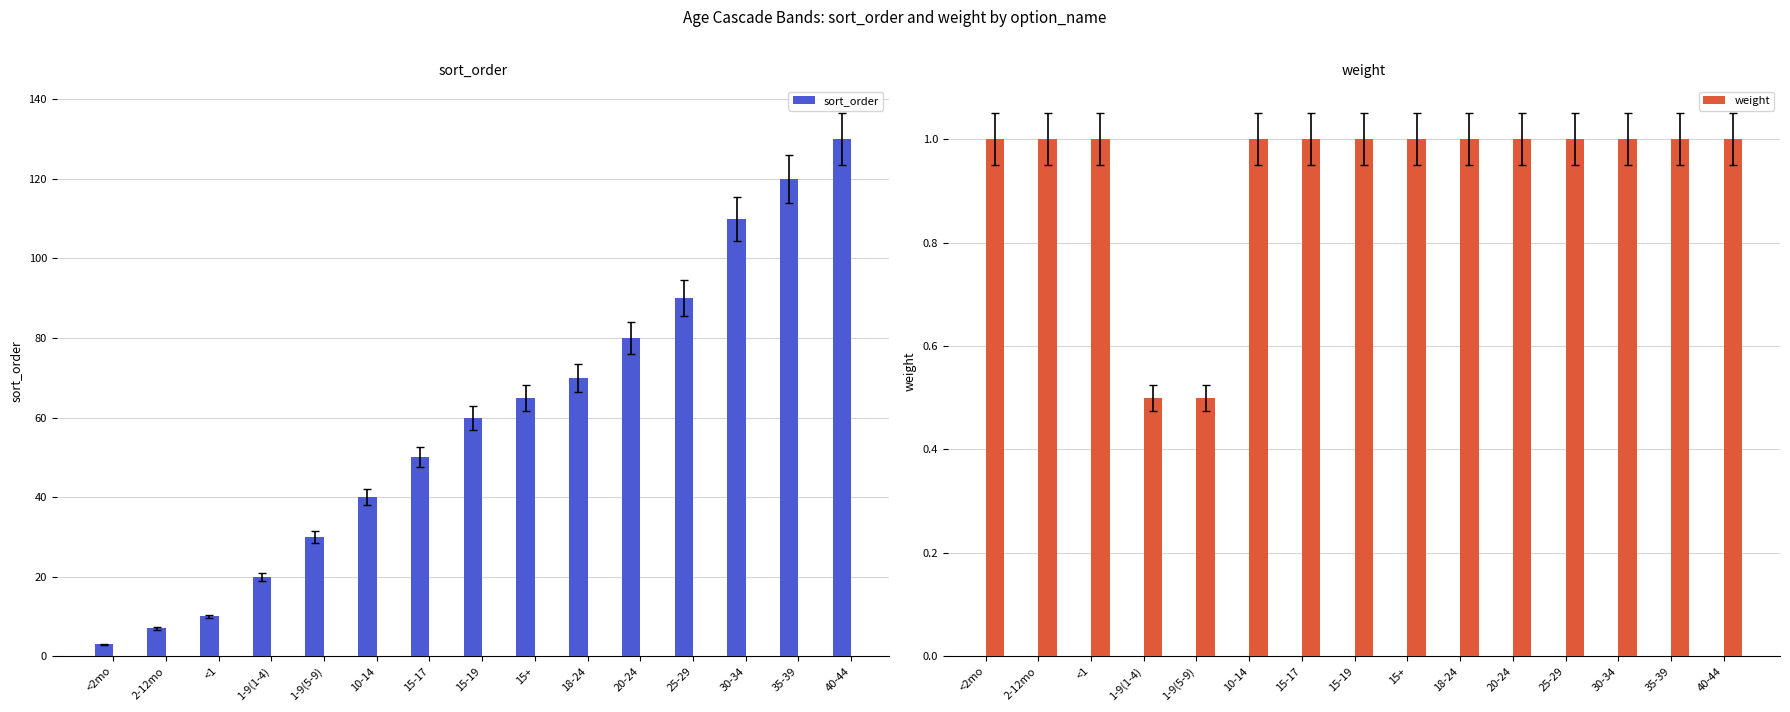

True or false: sort_order has a value of 11.8 at 1-9(5-9).

False